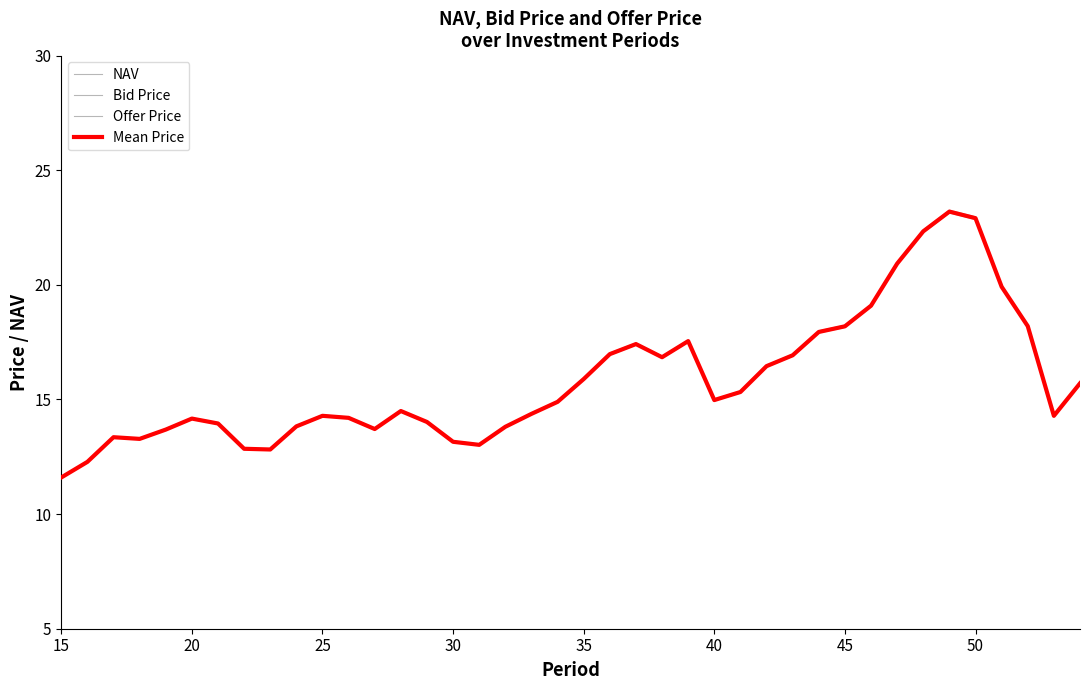

What is the value of the NAV point at the 34th from the left?

22.3